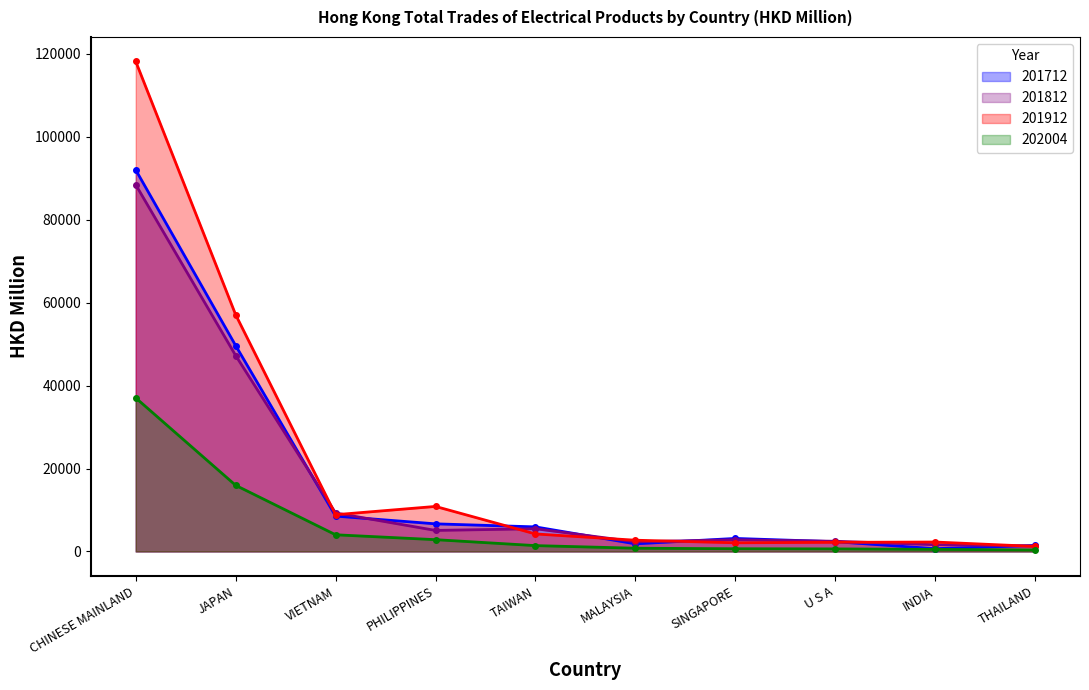

What is the difference between the 201812 values at U S A and JAPAN?

44790.8